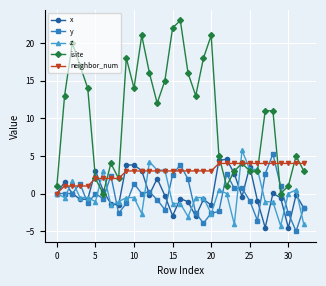

Which series ends up on top after the final intersection of isite and x?

isite